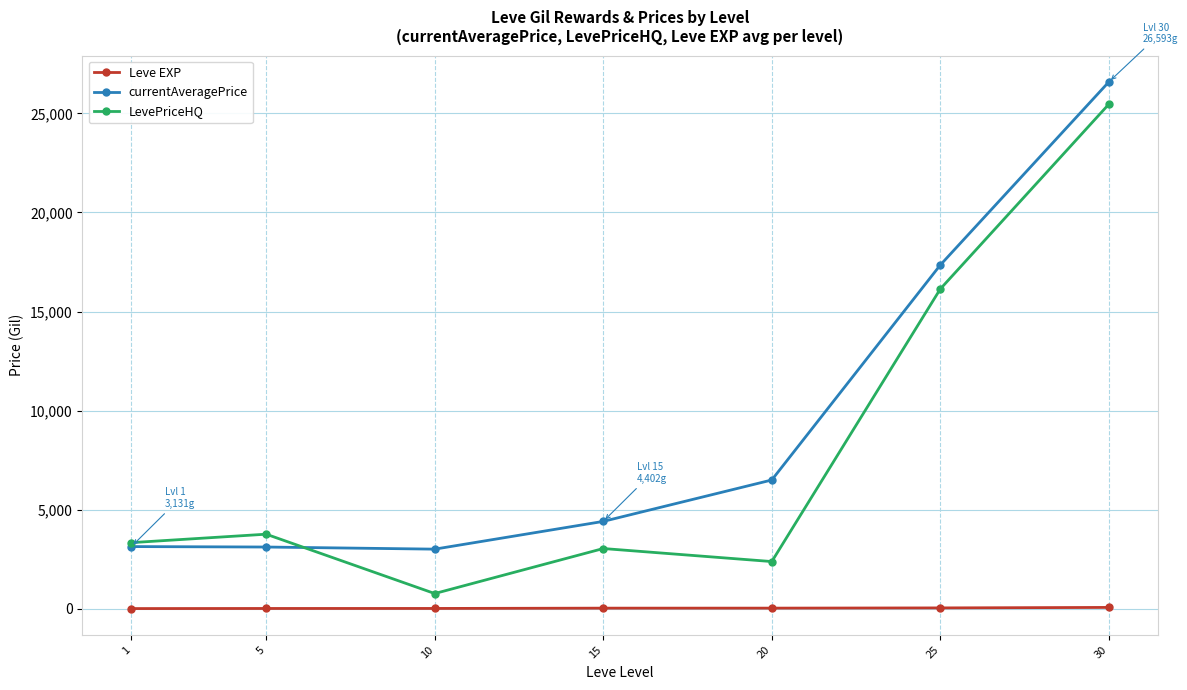

The currentAveragePrice series shows 26593.0 at 30. True or false?

True